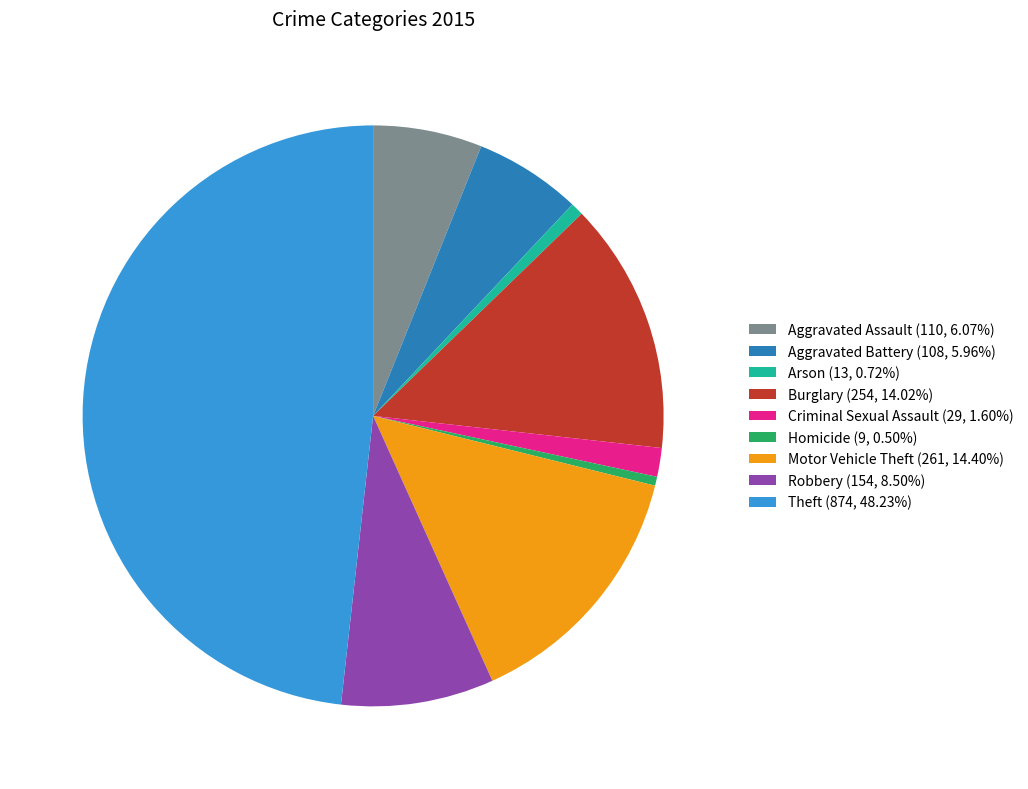

Is it true that Robbery is 8% of the pie?

True